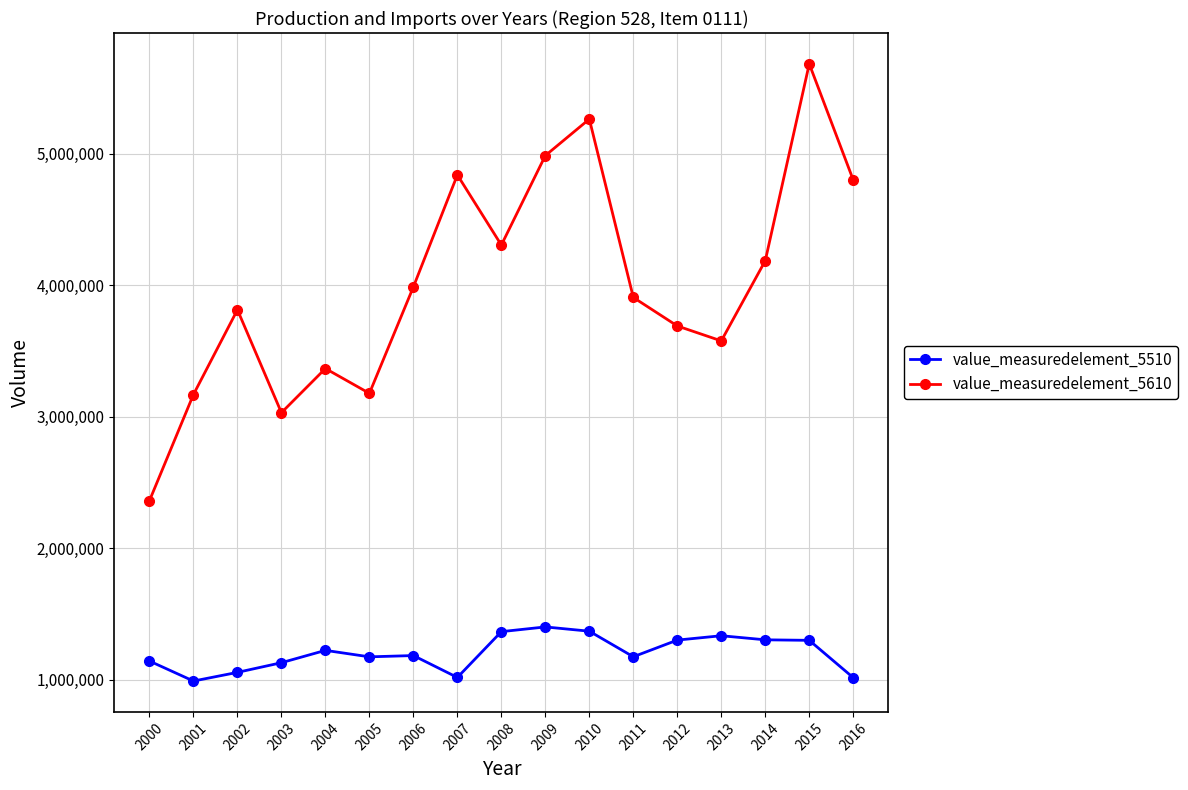

How many lines are shown in the chart?

2